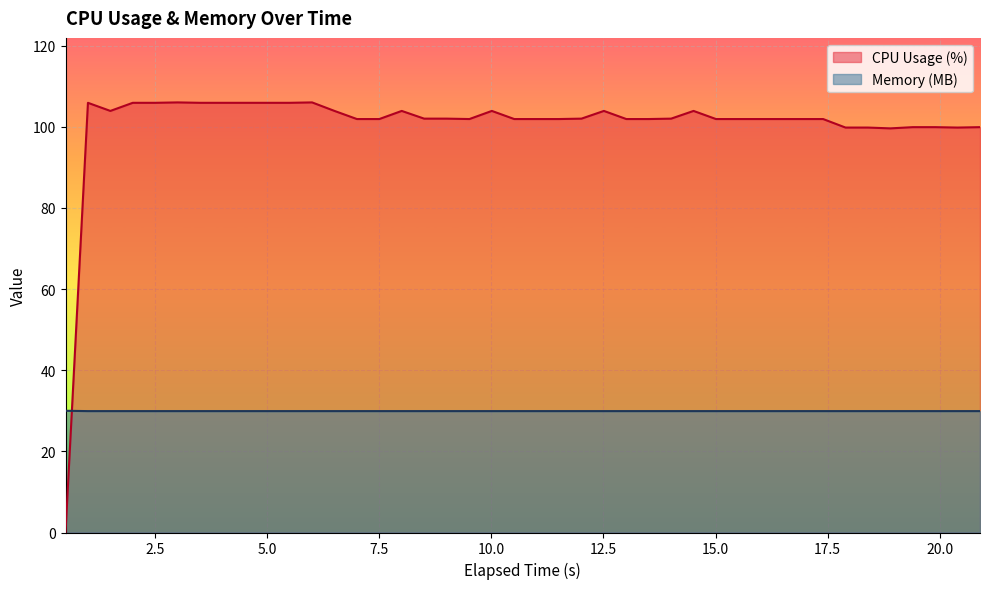

Where is the first local maximum for CPU Usage (%)?

1.0